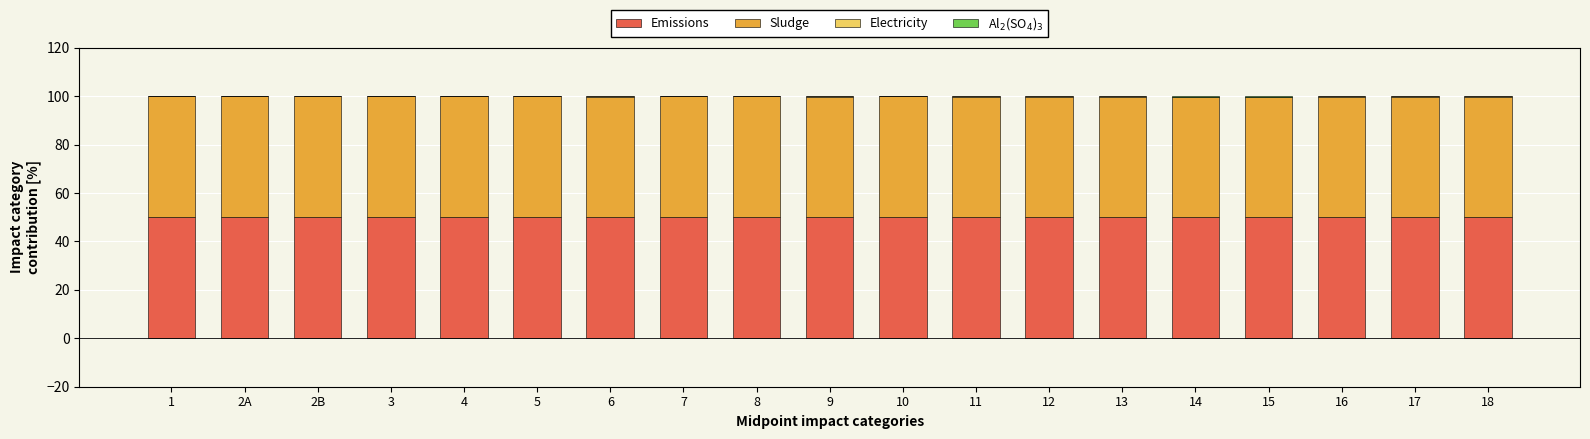

What is the sum of all Emissions values?

949.3